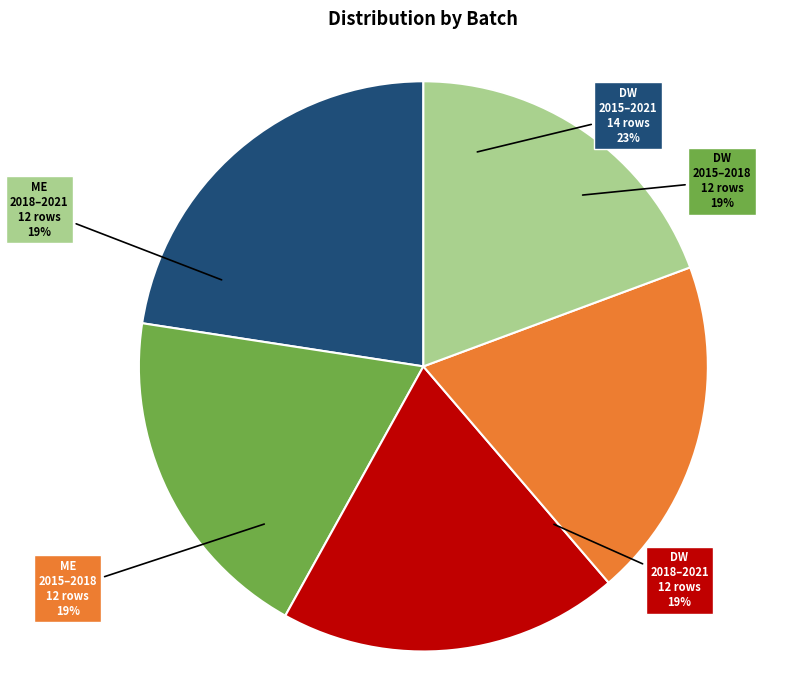

To the nearest percent, what percentage of the pie is sample_oslo_change_dw_2015_2021?

23%